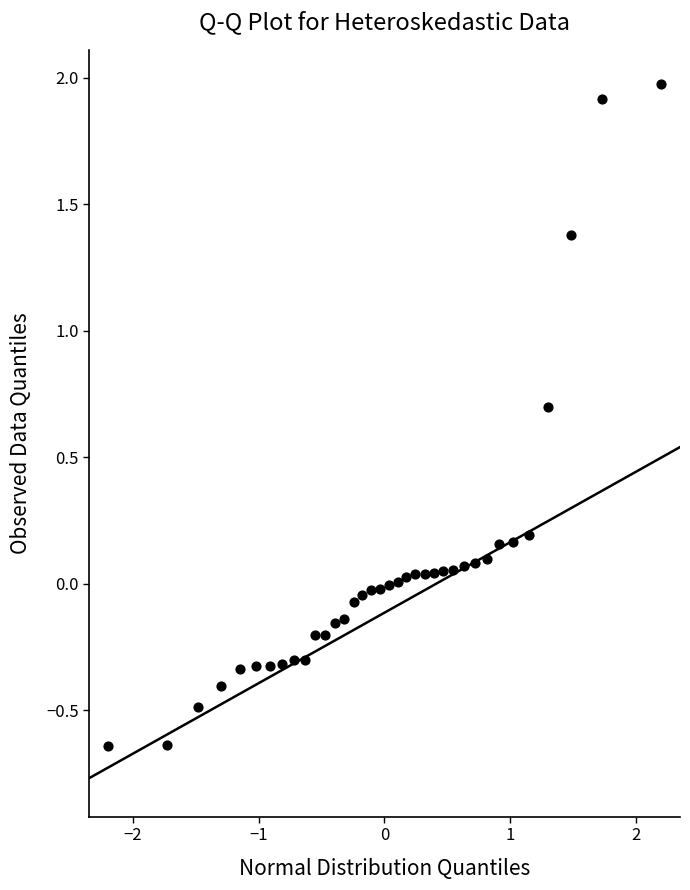

What is the range of Y values (max minus min)?

2.6